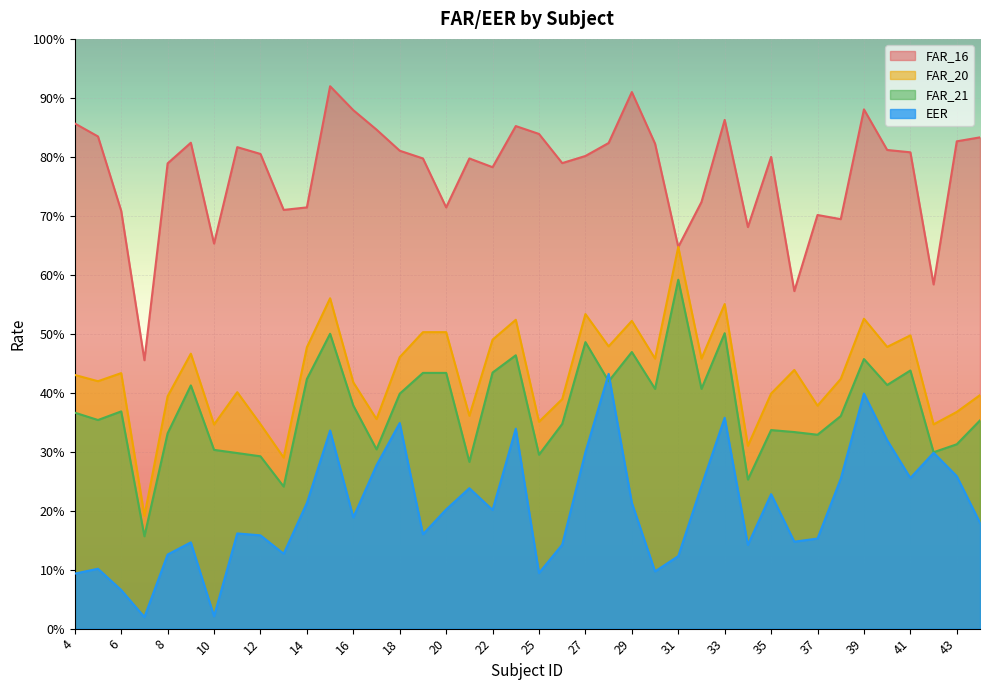

Is it true that EER equals 0.2 at 44?

True